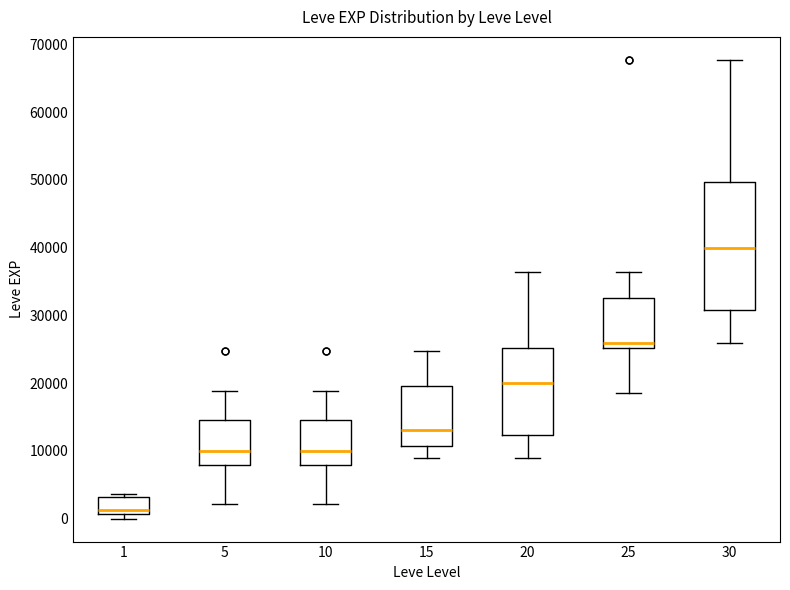

Which box has the lowest median line?

1